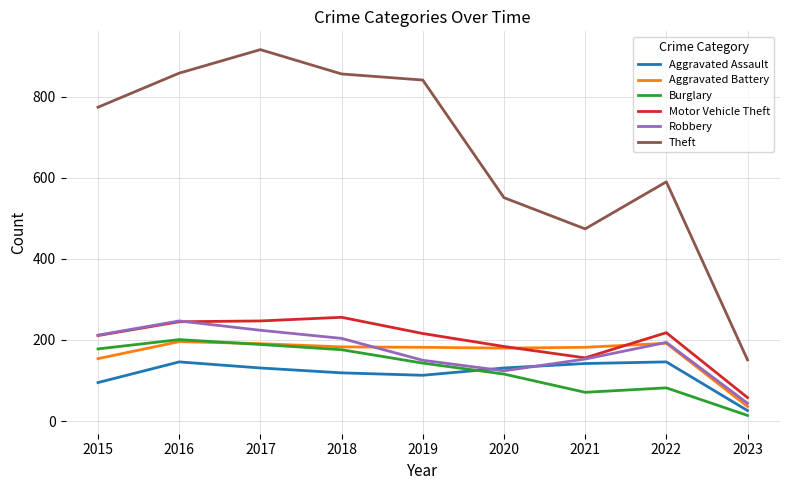

Which series changed the most between 2017 and 2023?

Theft